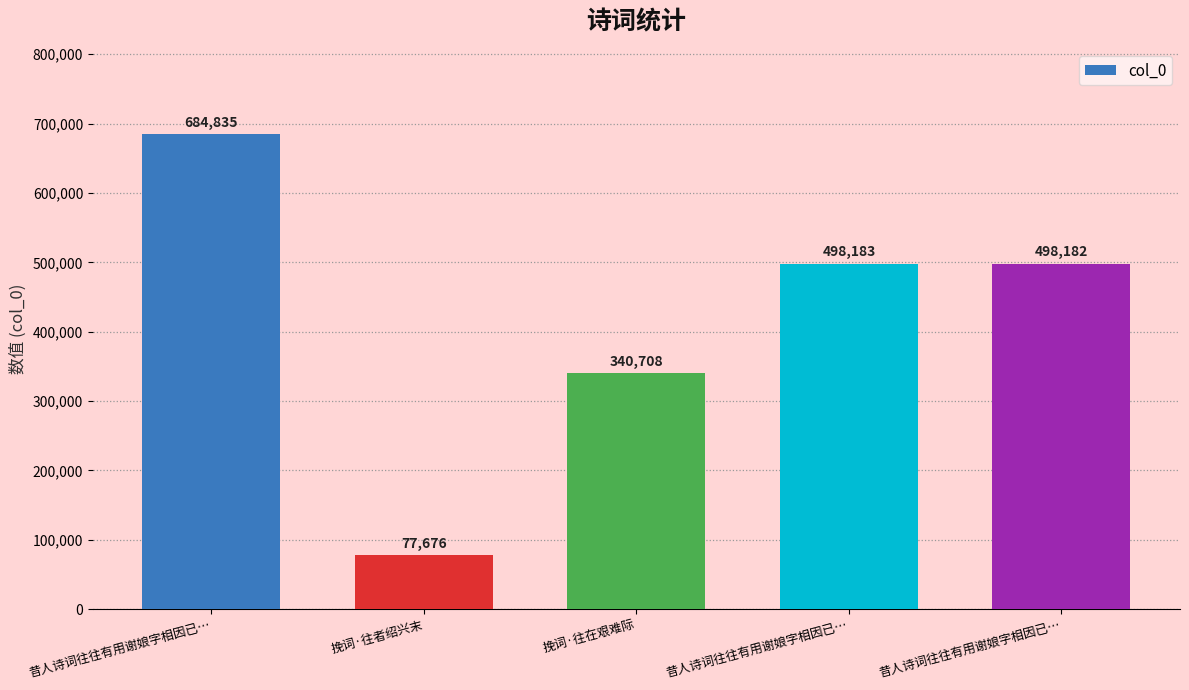

What is the difference between the values at 挽词·往者绍兴末 and 昔人诗词往往有用谢娘字相因已…?

420507